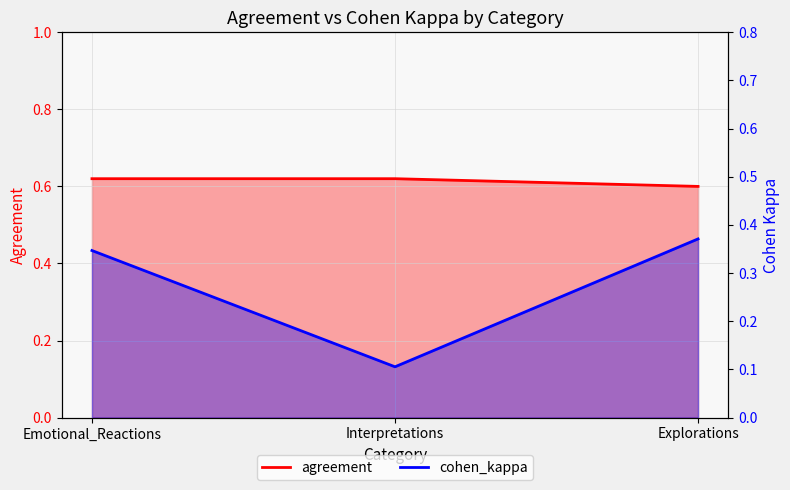

Which series has the largest total across all categories?

agreement